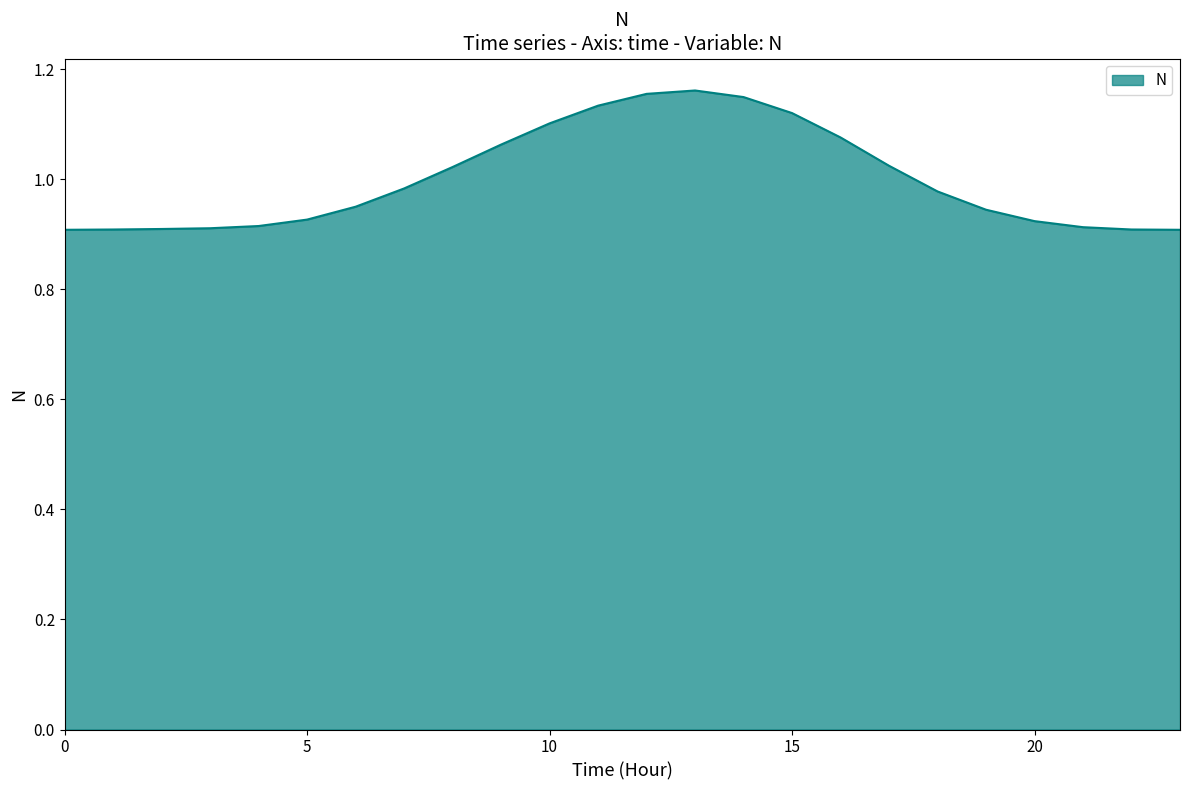

Where is the data nearest to the value 1?

7